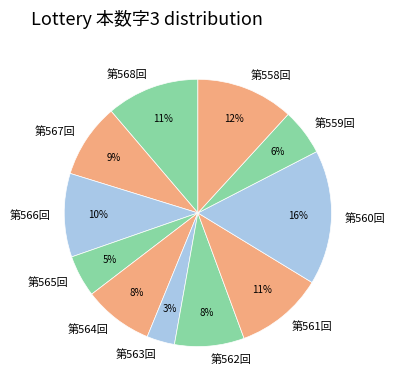

Which has a higher value, 第567回 or 第566回?

第566回